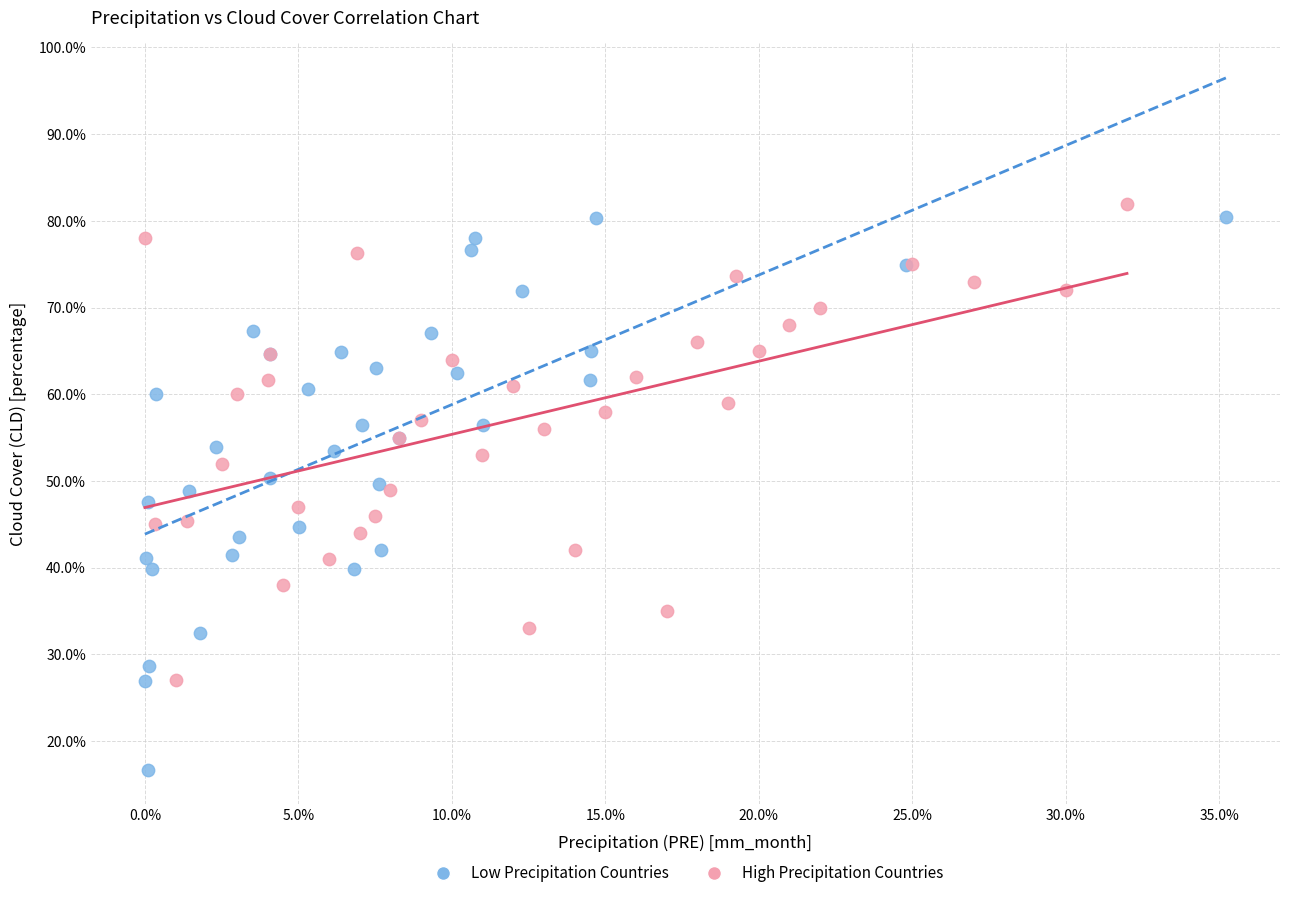

Which series contains the lowest Y value?

Low Precipitation Countries